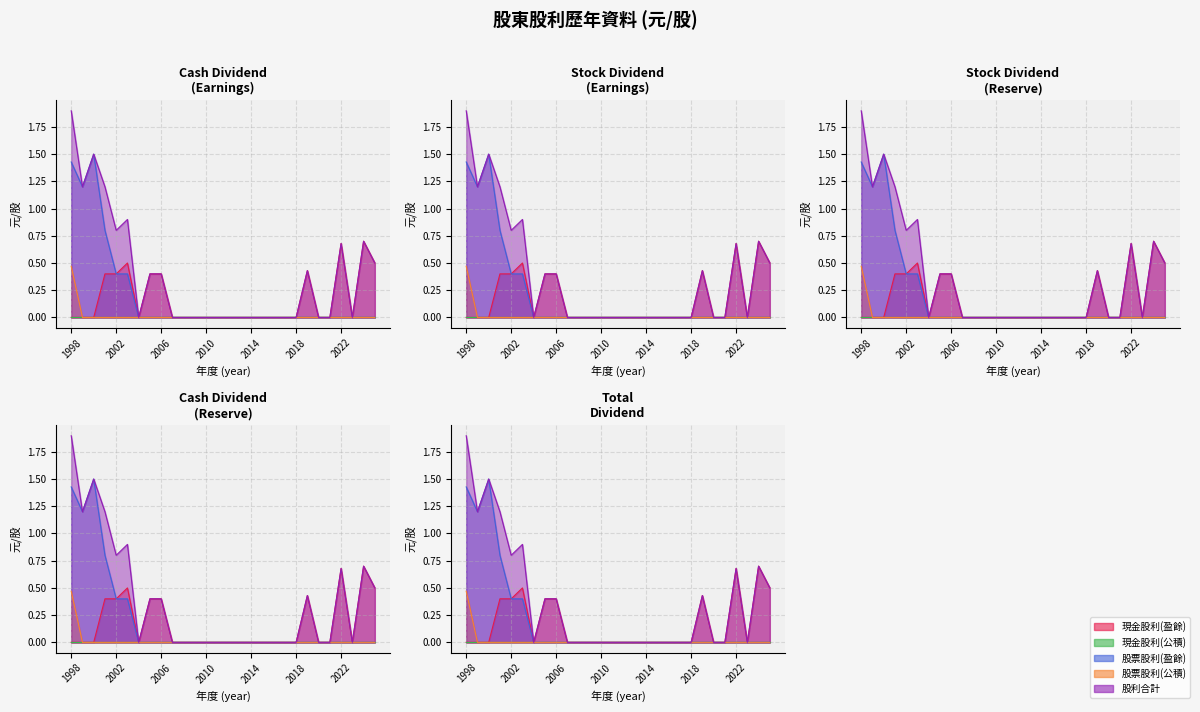

In 現金股利(盈餘), how many points are higher than both neighbors (excluding endpoints)?

4